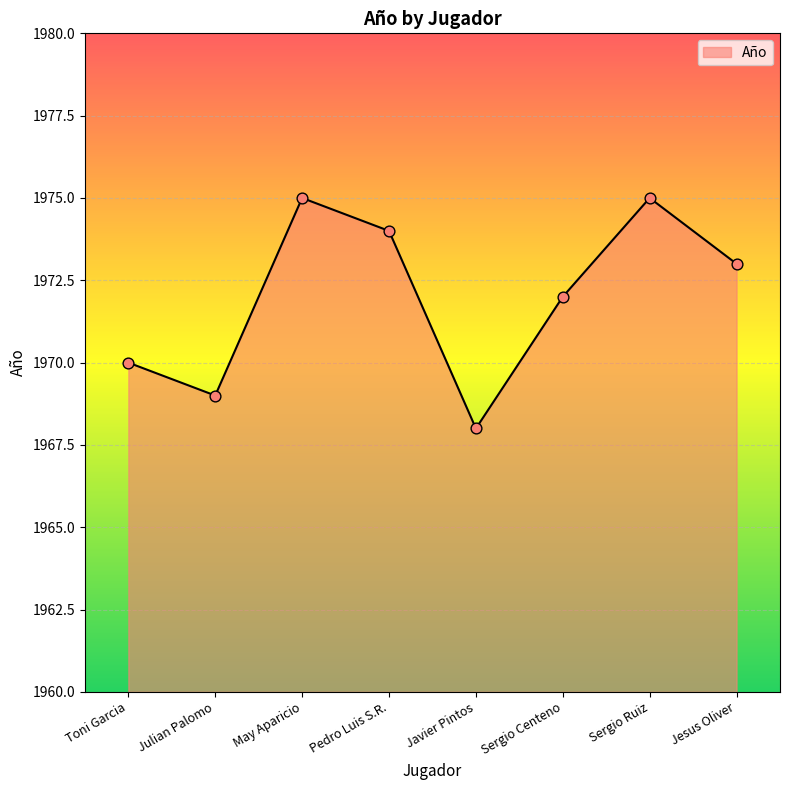

What is the change in value from Toni Garcia to Javier Pintos?

-2